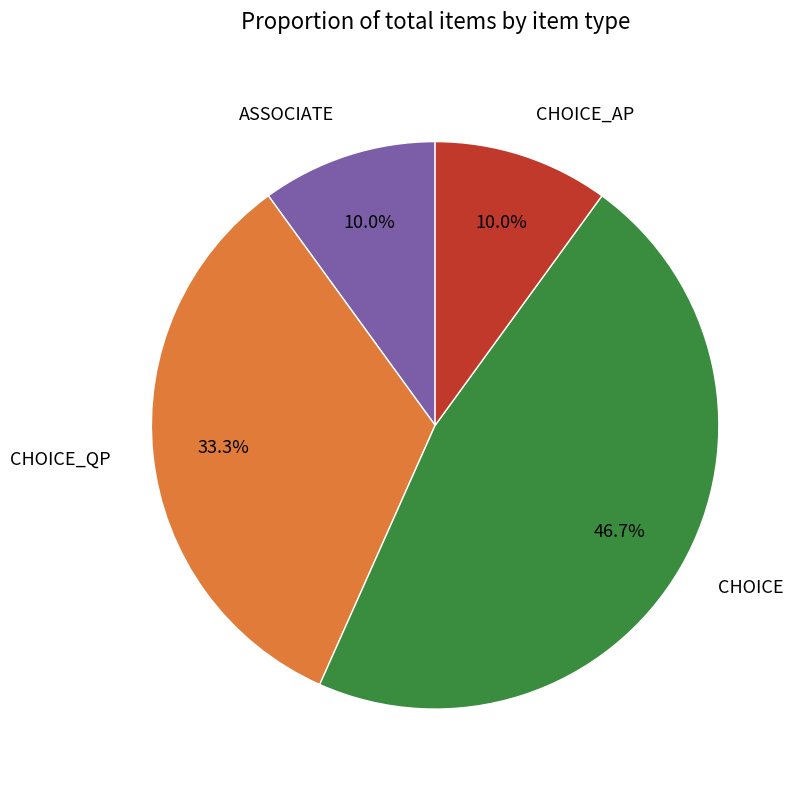

How many slices are in this pie chart?

4